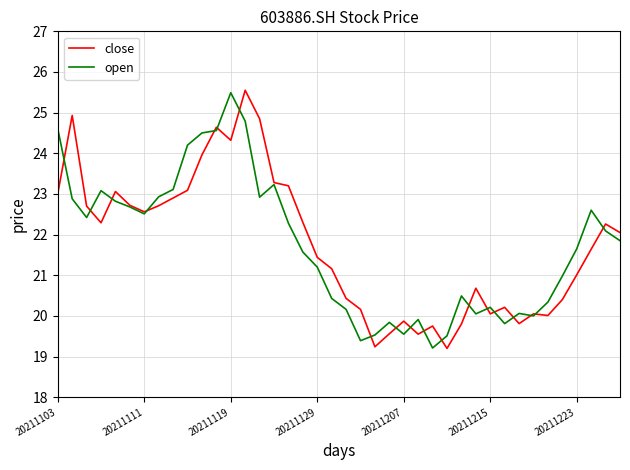

What is the smallest value displayed?

19.2